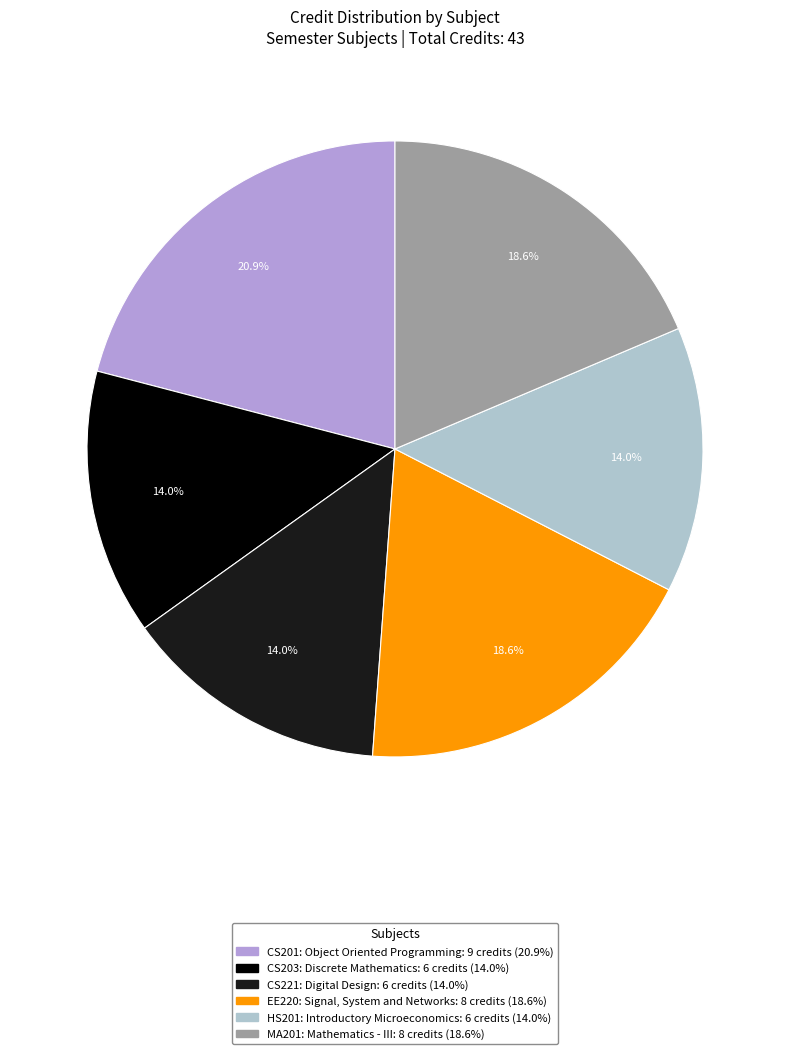

To the nearest percent, what percentage of the pie is CS221: Digital Design?

14%